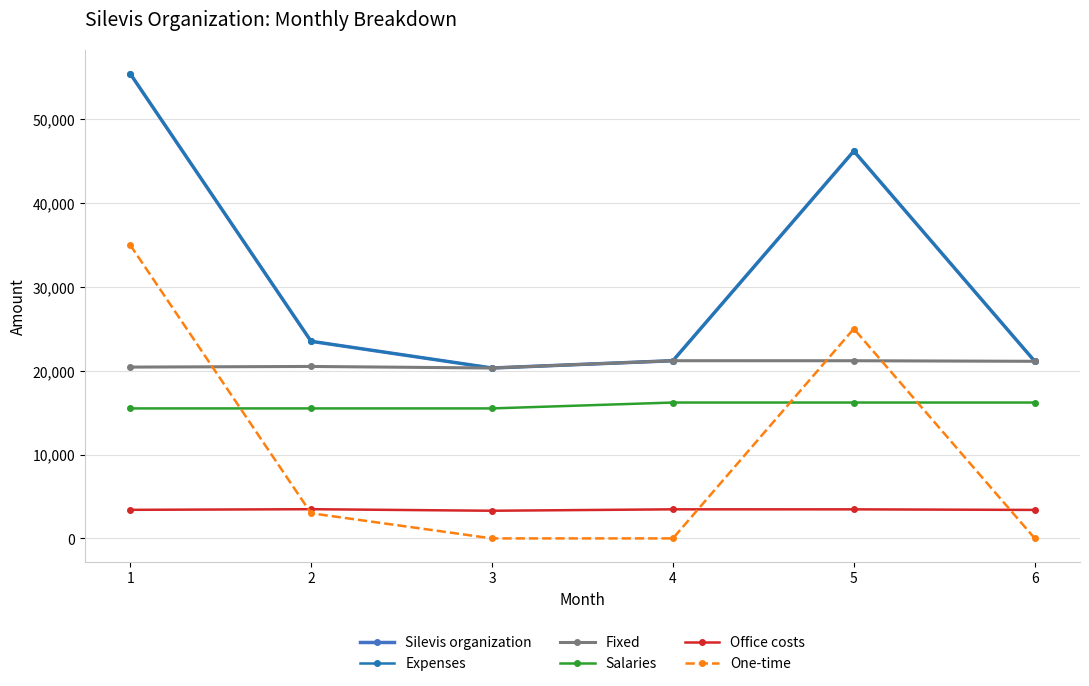

The Salaries series shows 10312.1 at 6. True or false?

False